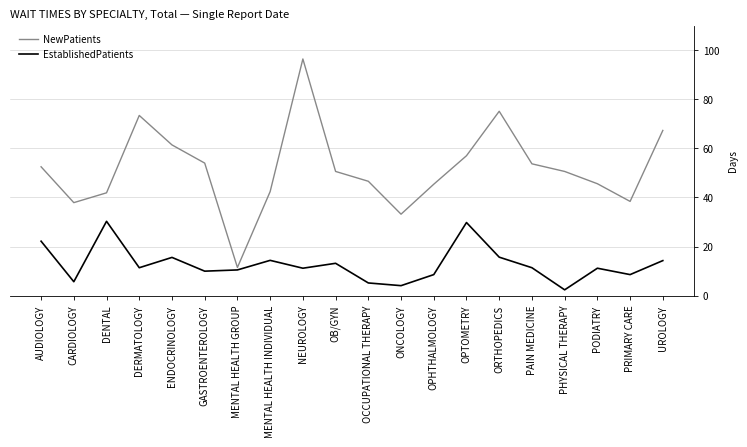

Which series has the widest spread of values?

NewPatients